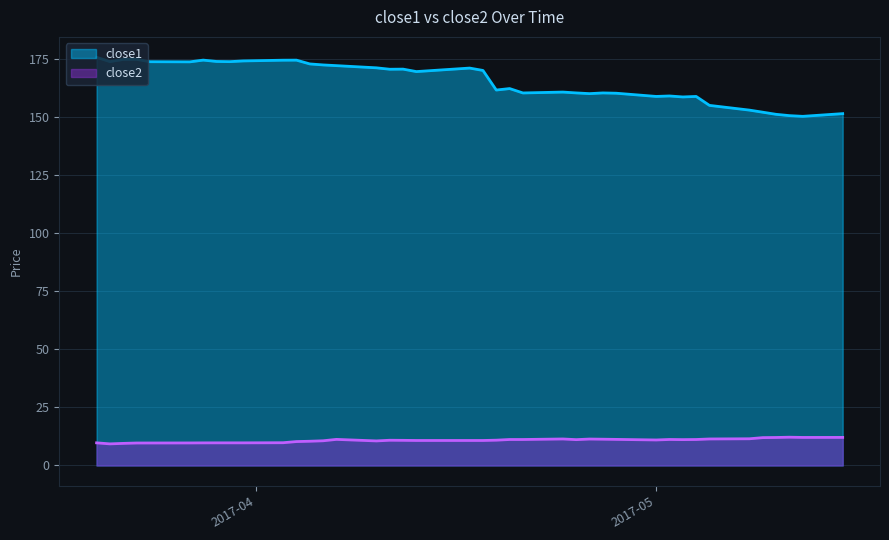

True or false: close2 and close1 cross at least once.

False